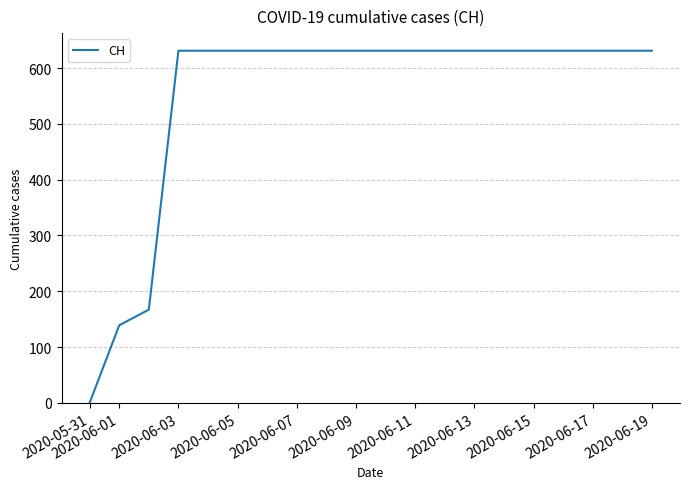

Does the chart display data point markers on the line(s)?

No